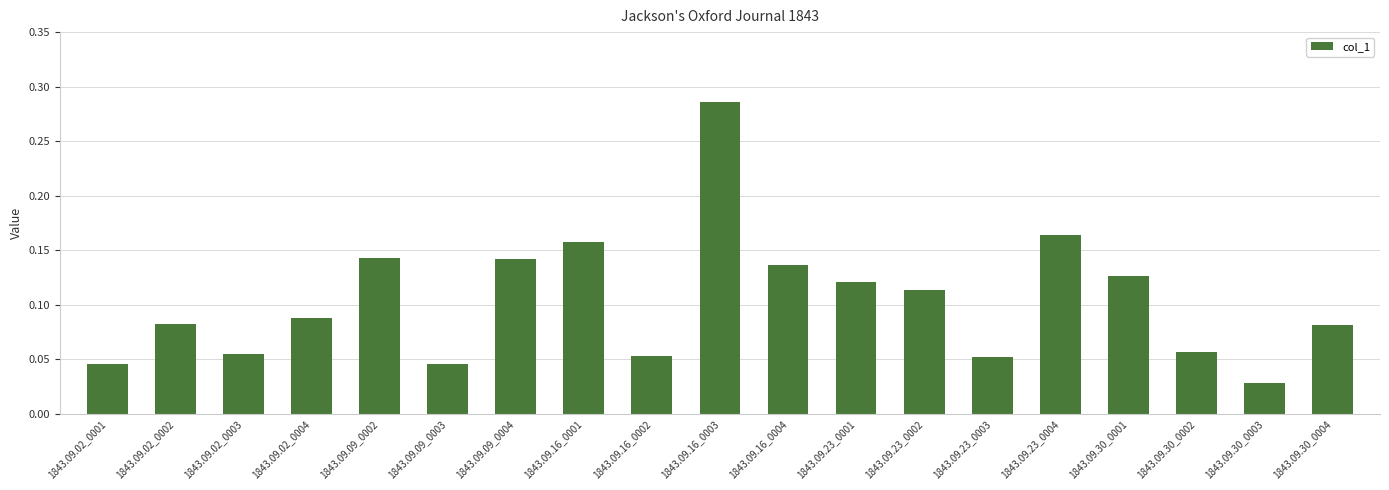

What position from the left is 1843.09.09_0002?

5